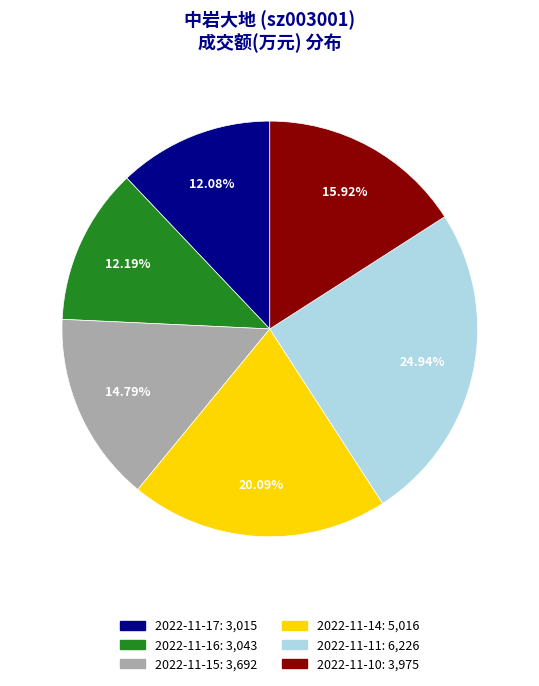

Is there a majority slice in this chart?

No